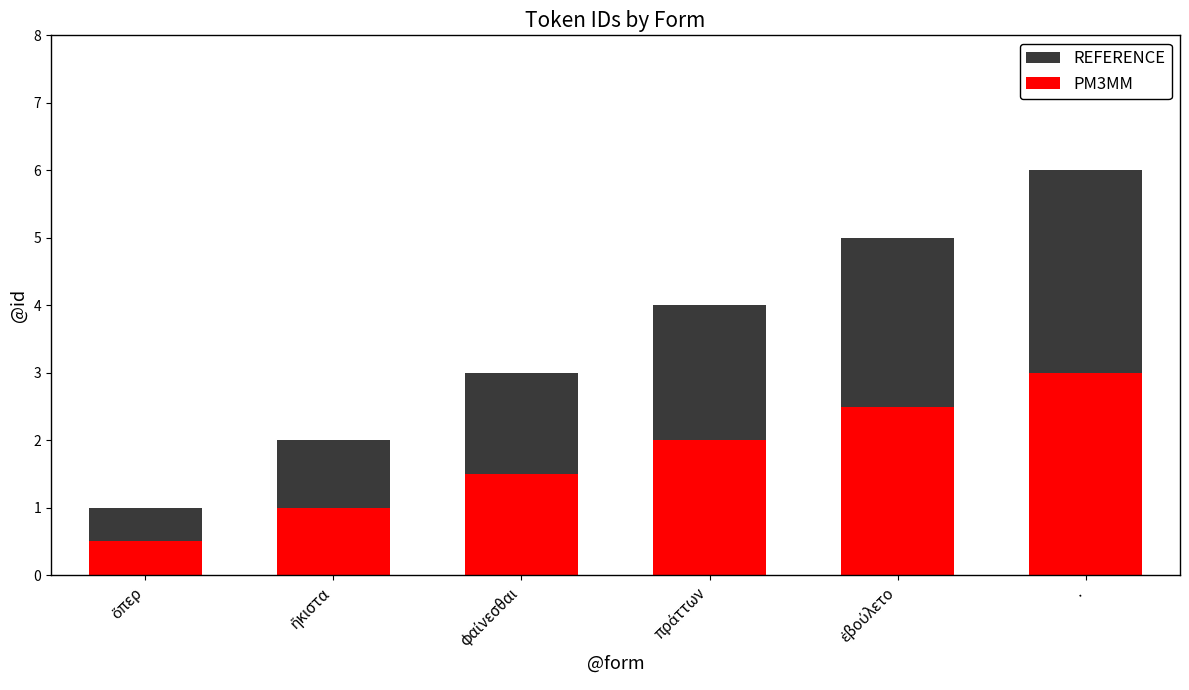

Reading left to right, extract all data points from this chart.

REFERENCE: 1.0	2.0	3.0	4.0	5.0	6.0
PM3MM: 0.5	1.0	1.5	2.0	2.5	3.0